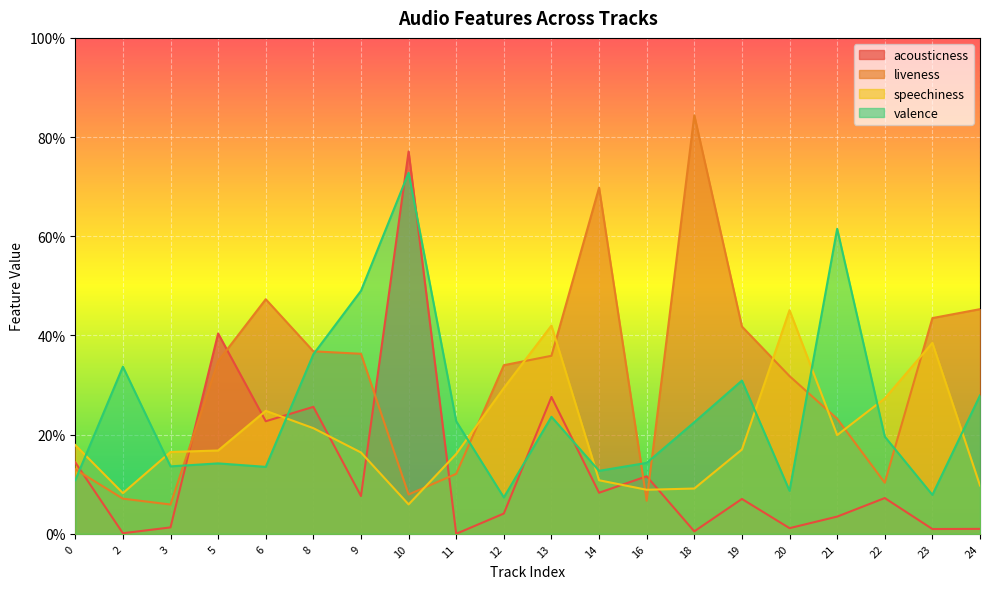

What are all the series names shown in the legend?

acousticness, liveness, speechiness, valence